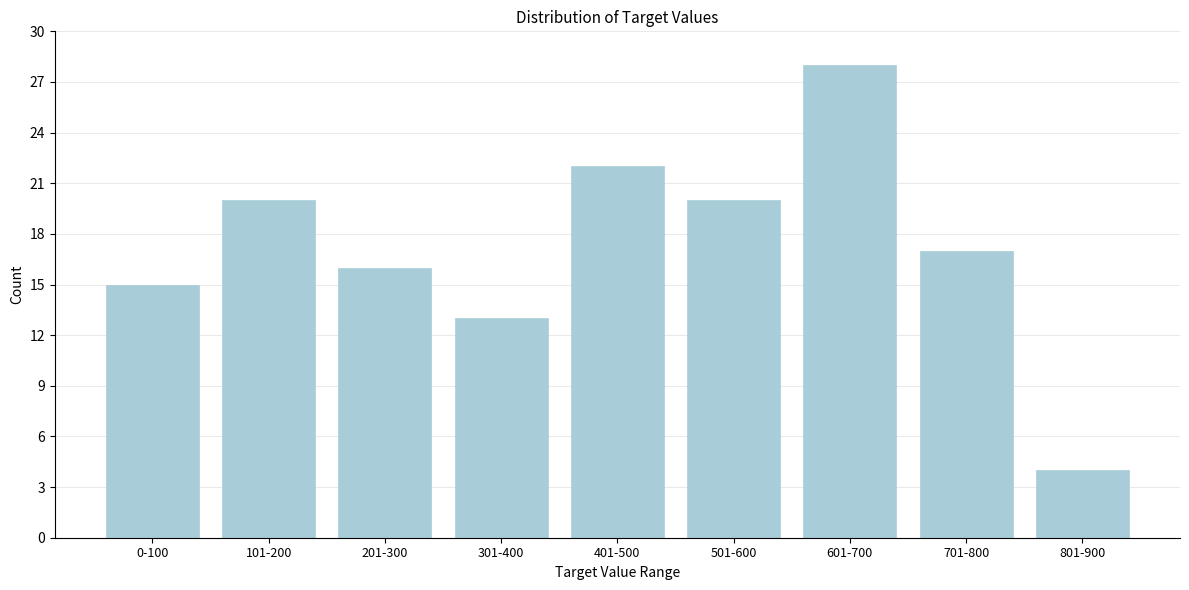

Reading left to right, what are all the values shown in this chart?

15	20	16	13	22	20	28	17	4